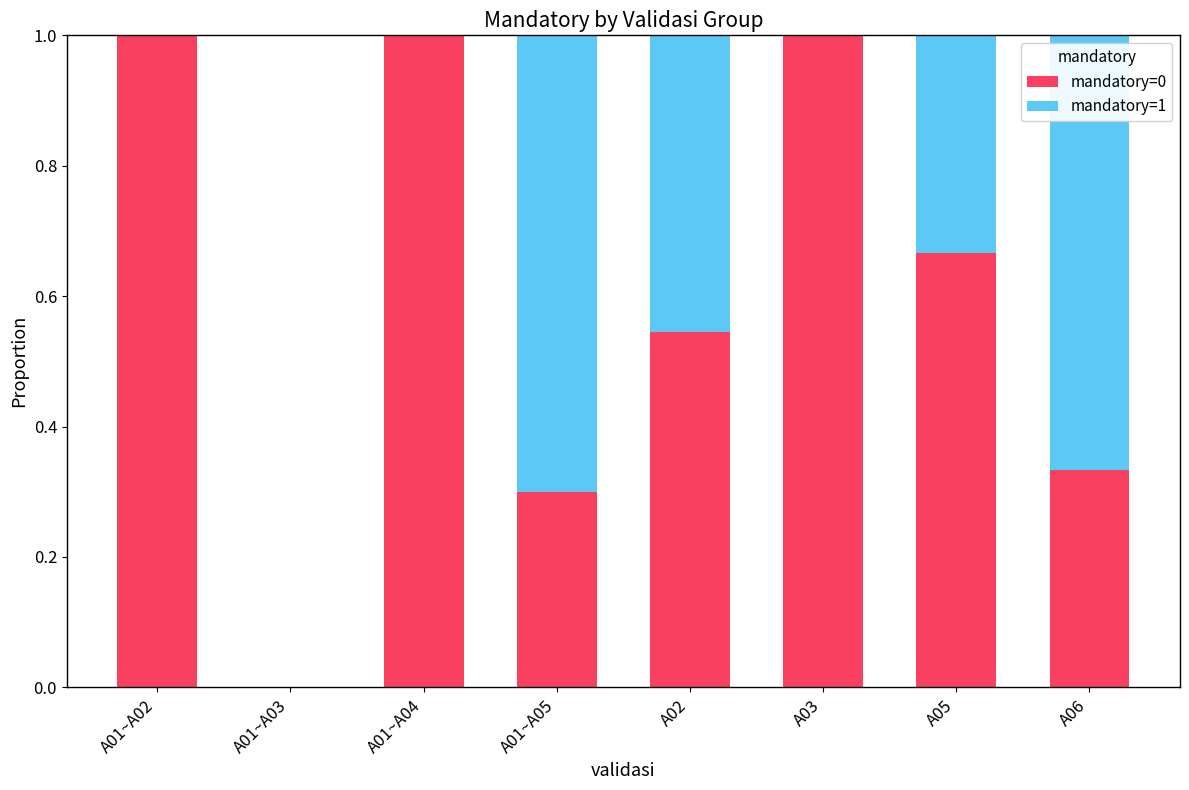

What is the sum of all mandatory=0 values?

4.8